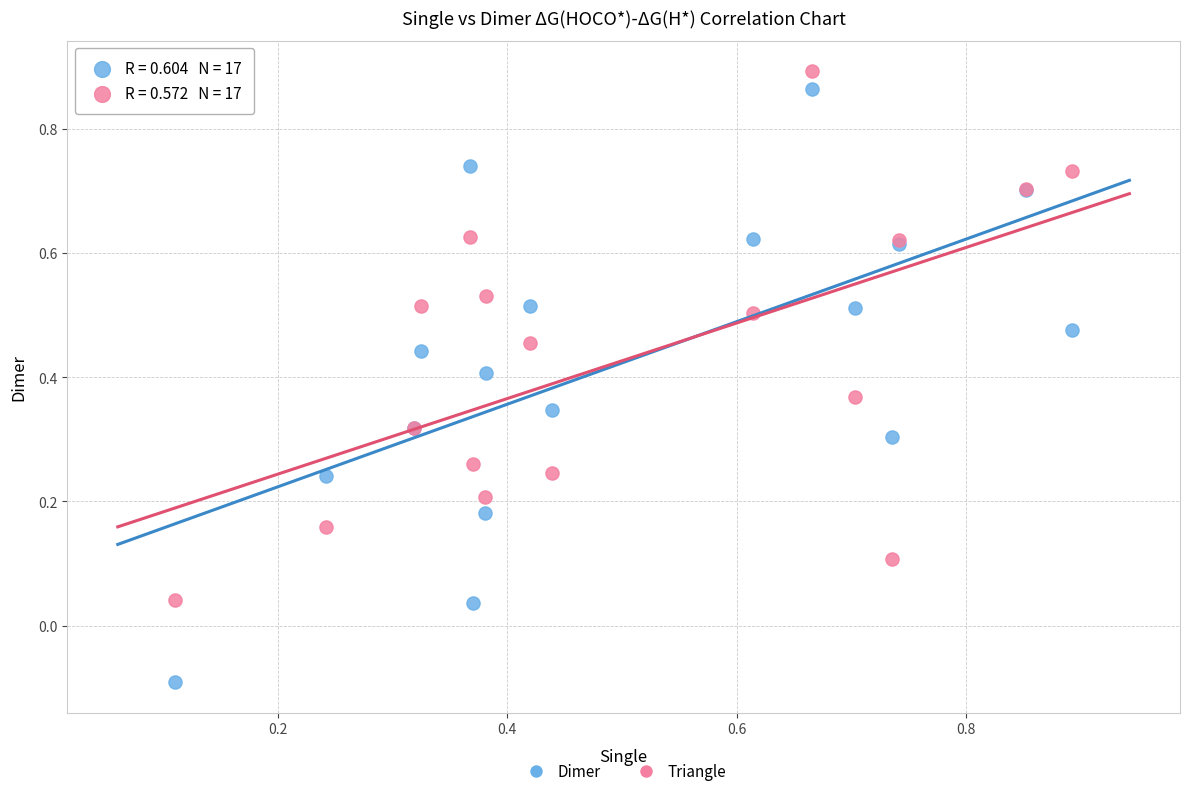

What is the X range (max minus min) for the scatter plot?

0.8